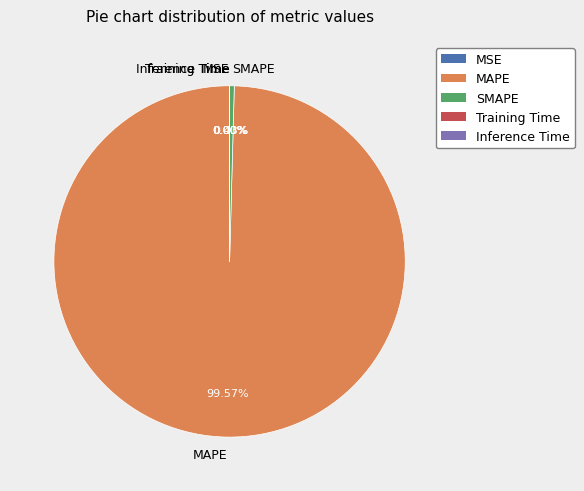

Which slice is the largest?

MAPE